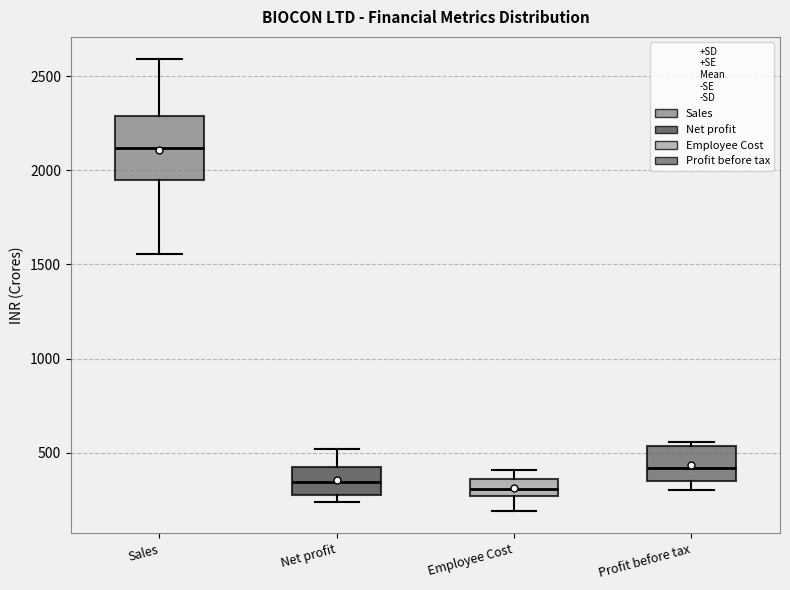

Reading left to right, transcribe this box plot: for each box, give where its median line is, the range the box spans, and where its two whiskers end, as read against the y-axis. The values are not printed on the chart, so give them approximately, as read against the axis.

Sales: median 2100, box 1950 to 2300, whiskers 1550 to 2600
Net profit: median 350, box 300 to 400, whiskers 250 to 500
Employee Cost: median 300, box 250 to 350, whiskers 200 to 400
Profit before tax: median 400, box 350 to 550, whiskers 300 to 550 (just above the box's upper edge)